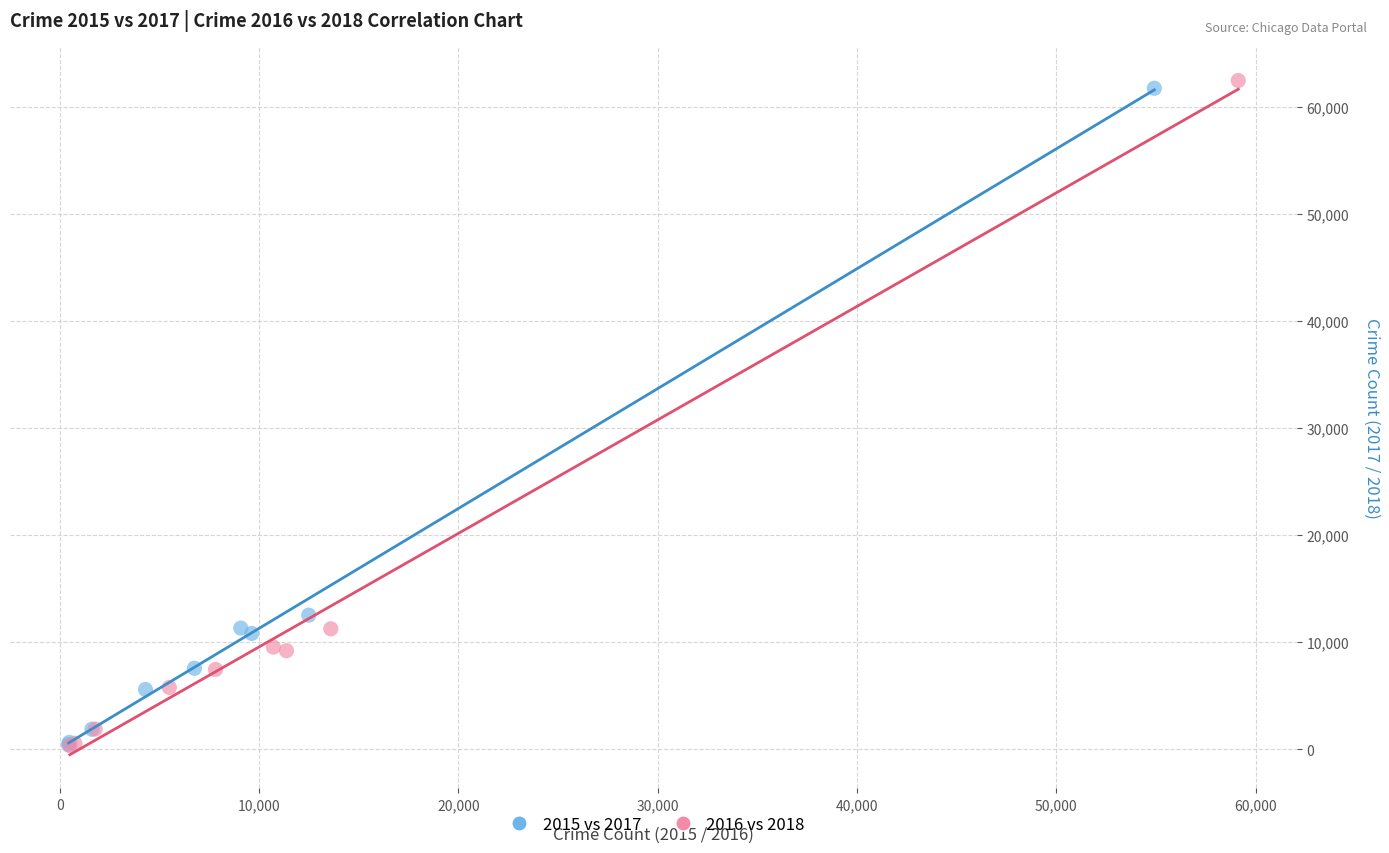

Which series has the widest spread of Y values?

2016 vs 2018